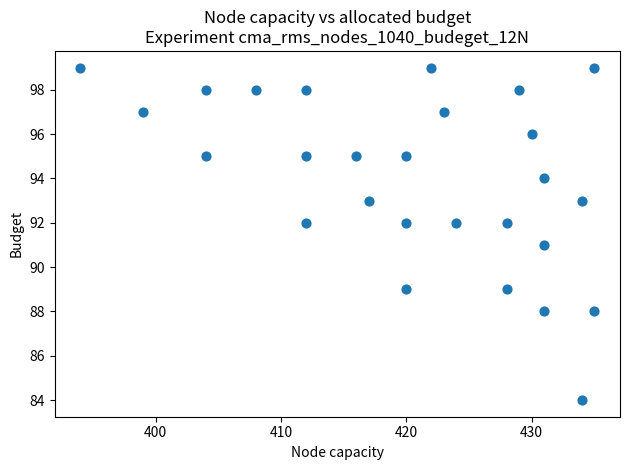

What is the range of X values (max minus min)?

41